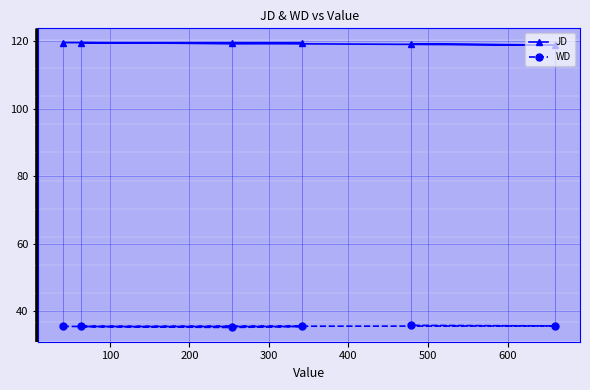

What is the average value of the JD series?

119.3